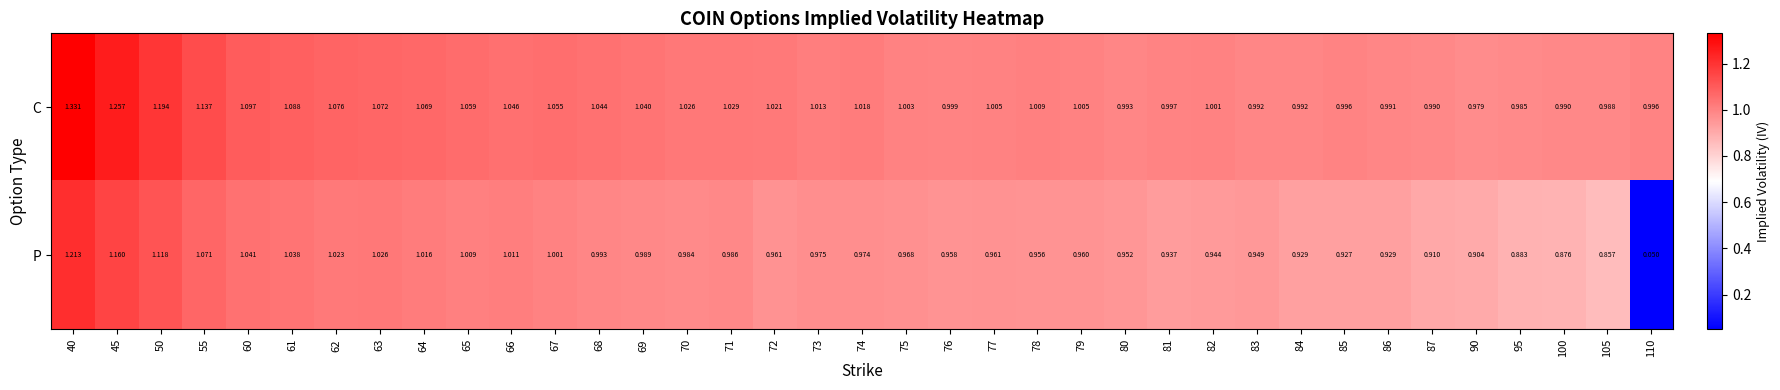

Which series changed the most between 71 and 76?

C